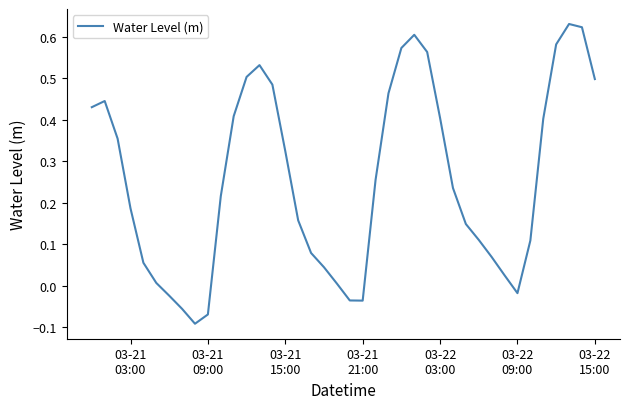

What is the difference between the maximum and minimum values?

0.7